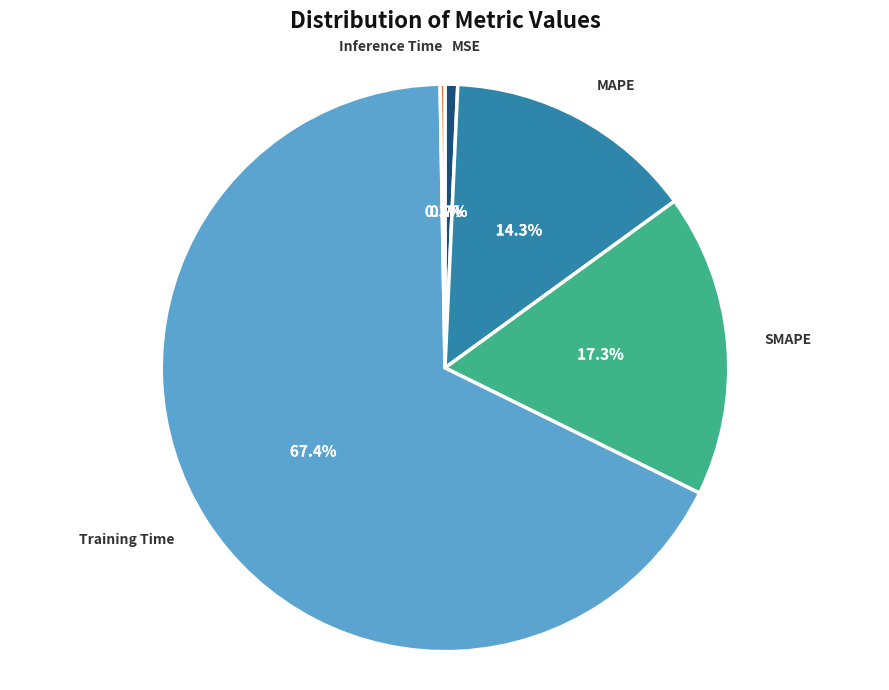

Is there any slice that represents more than half of the pie?

Yes